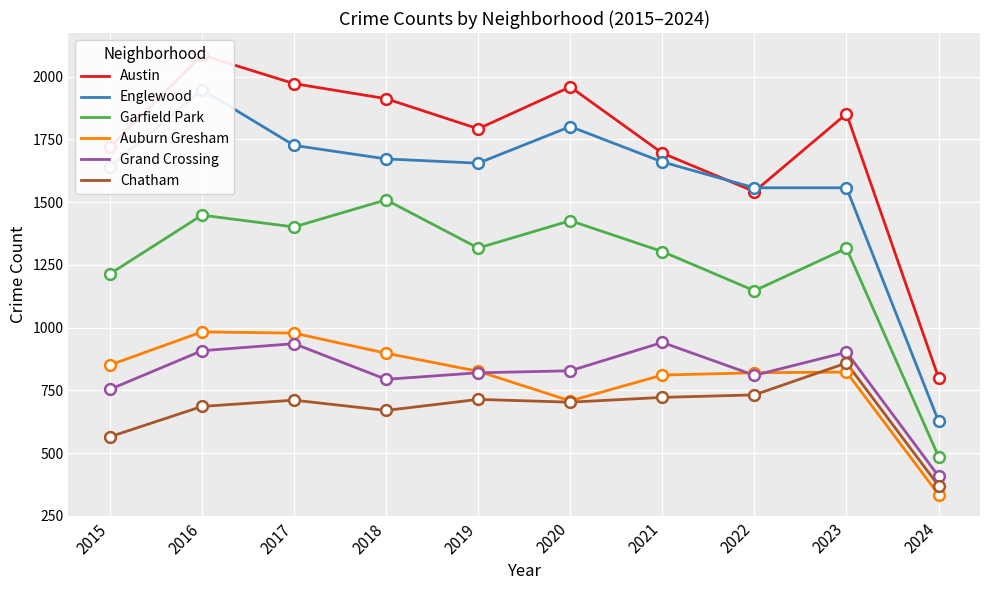

At which category is the sum across all series the highest?

2016